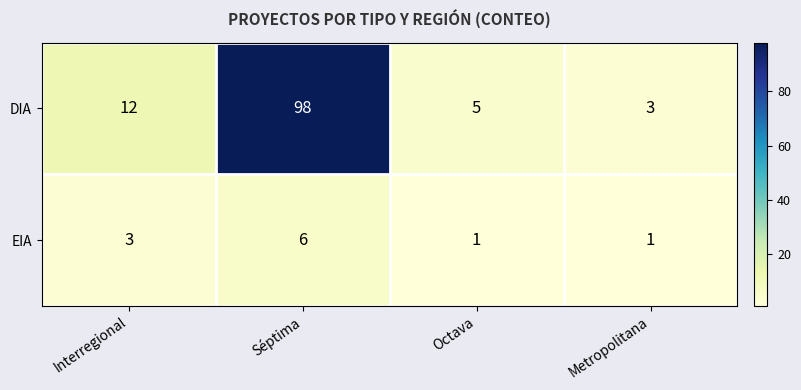

Which series changed the most between Octava and Metropolitana?

DIA